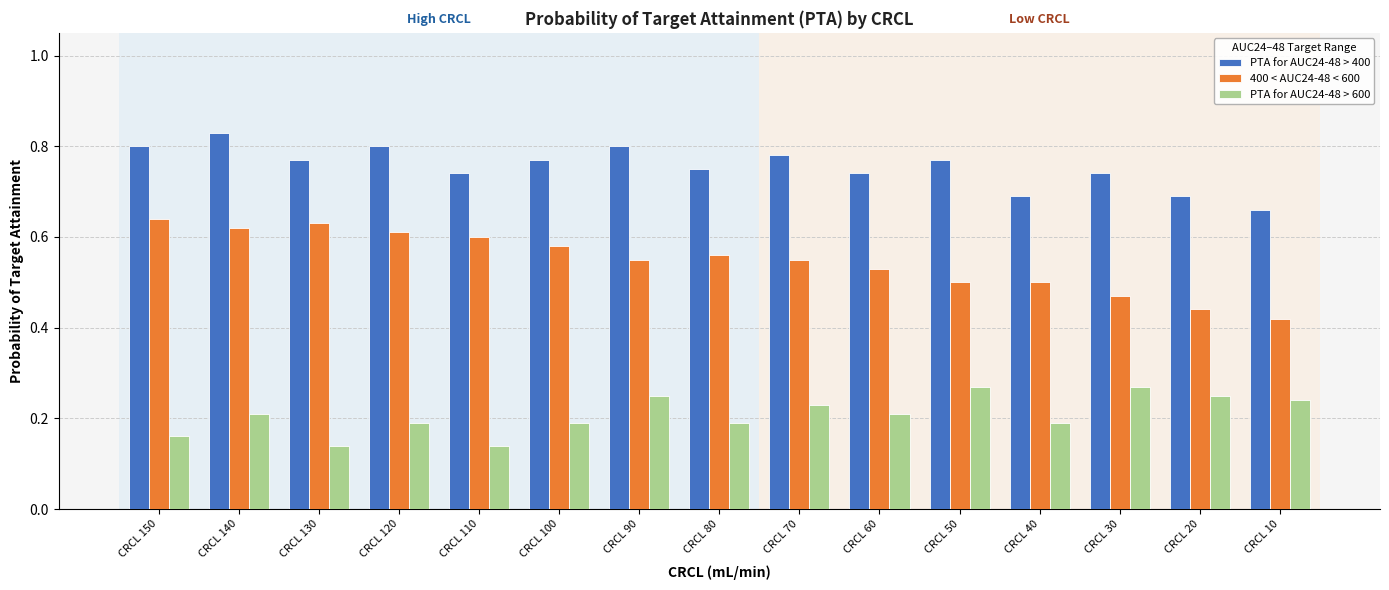

What is the sum of all PTA for AUC24-48 > 600 values?

3.1